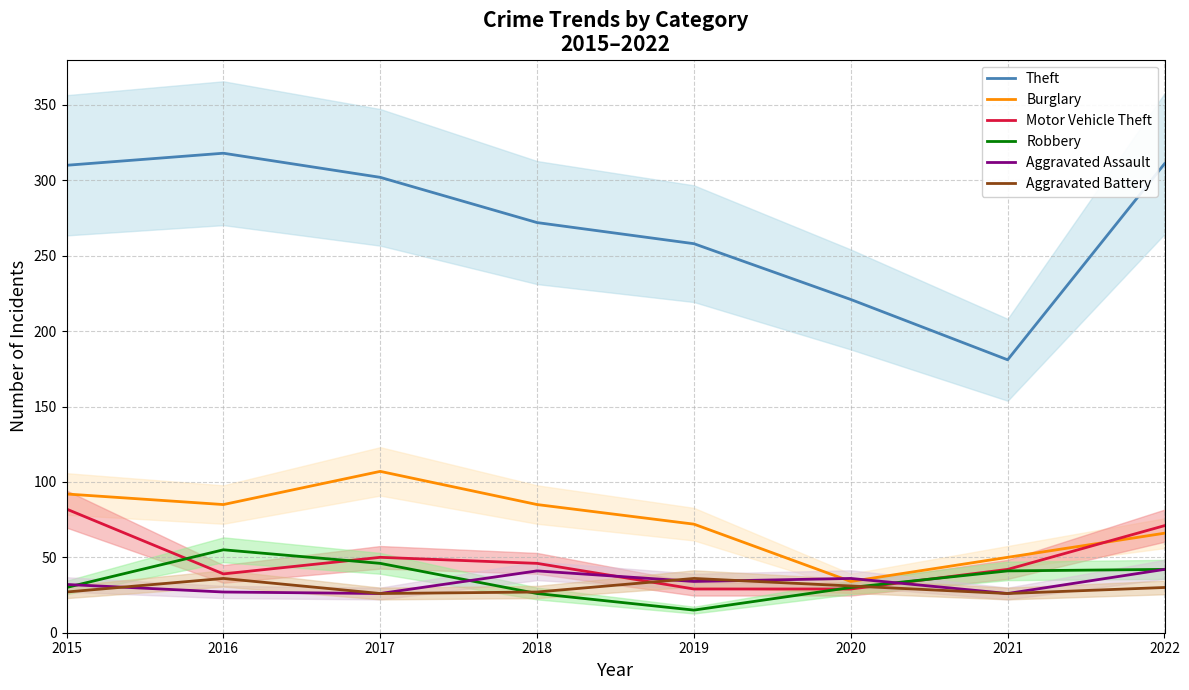

At which label does Burglary reach its peak?

2017